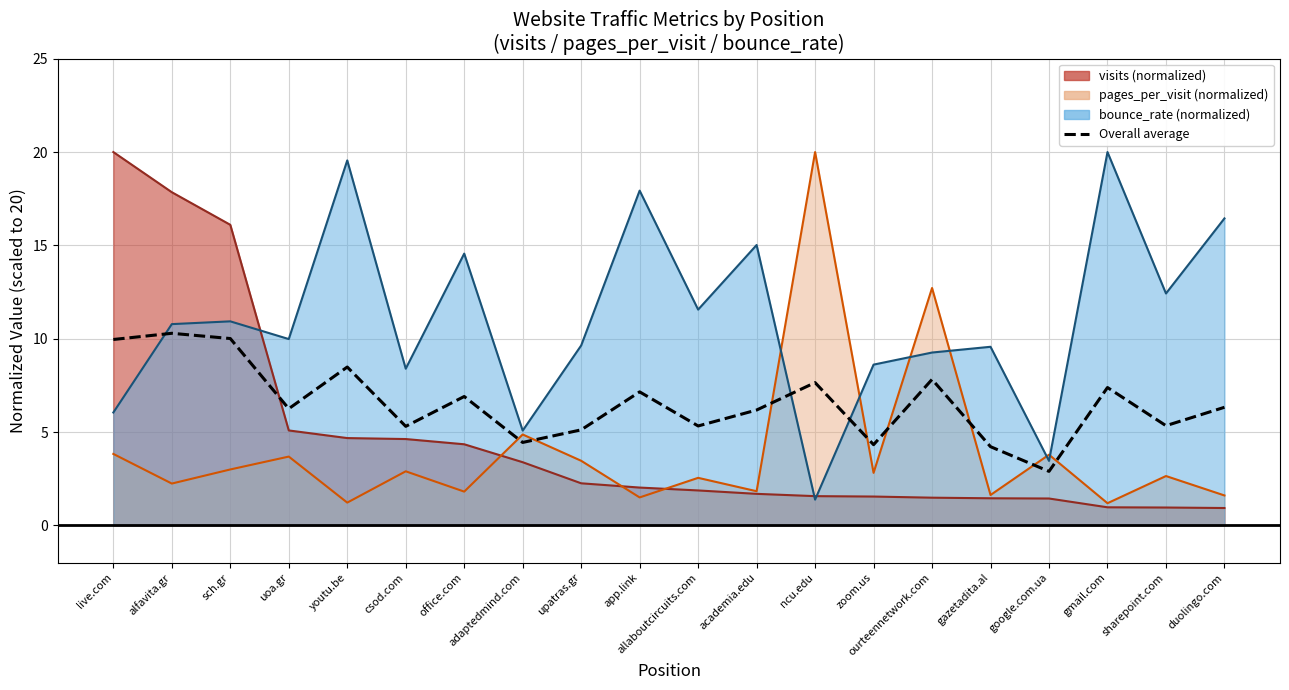

Reading left to right, list all the values displayed in this chart.

10.0	10.3	10.0	6.3	8.5	5.3	6.9	4.4	5.1	7.2	5.3	6.2	7.6	4.3	7.8	4.2	2.9	7.4	5.3	6.3